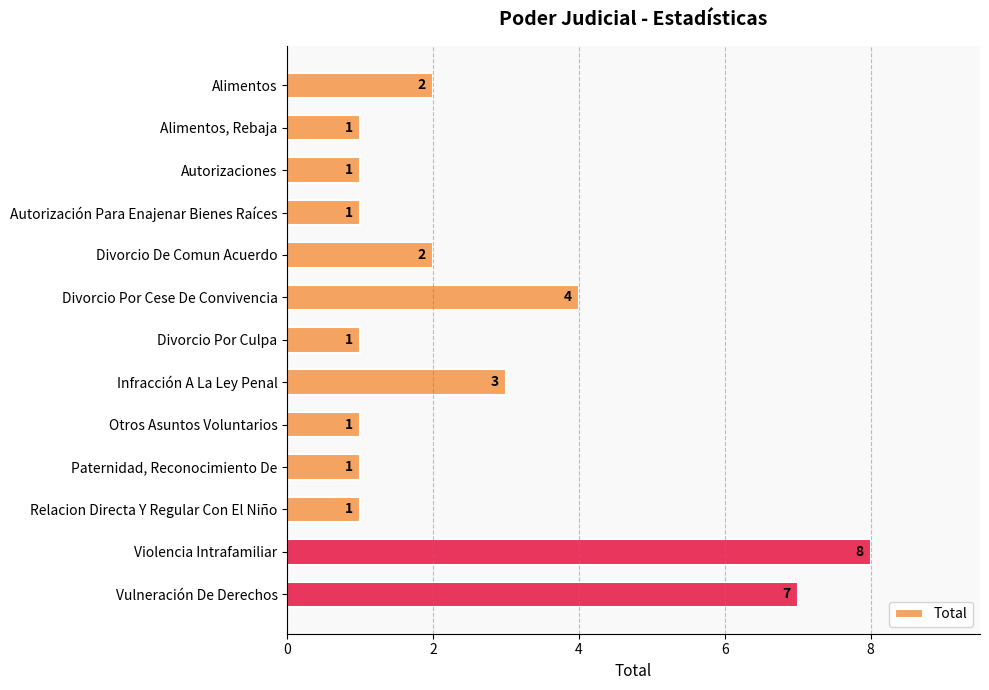

Does the chart contain stacked bars?

No